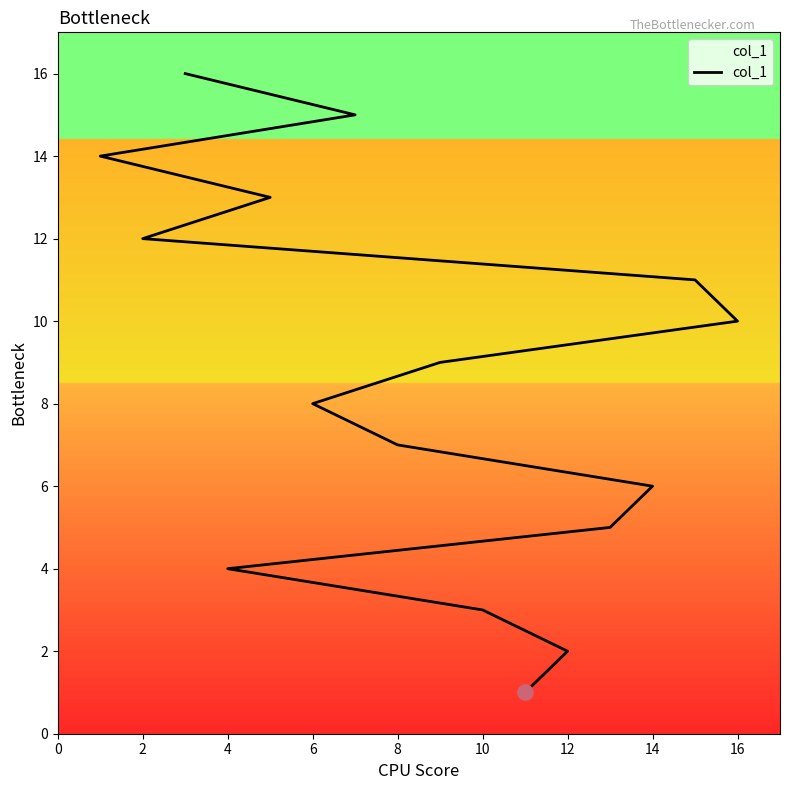

What is the change in value from 4 to 8?

+2